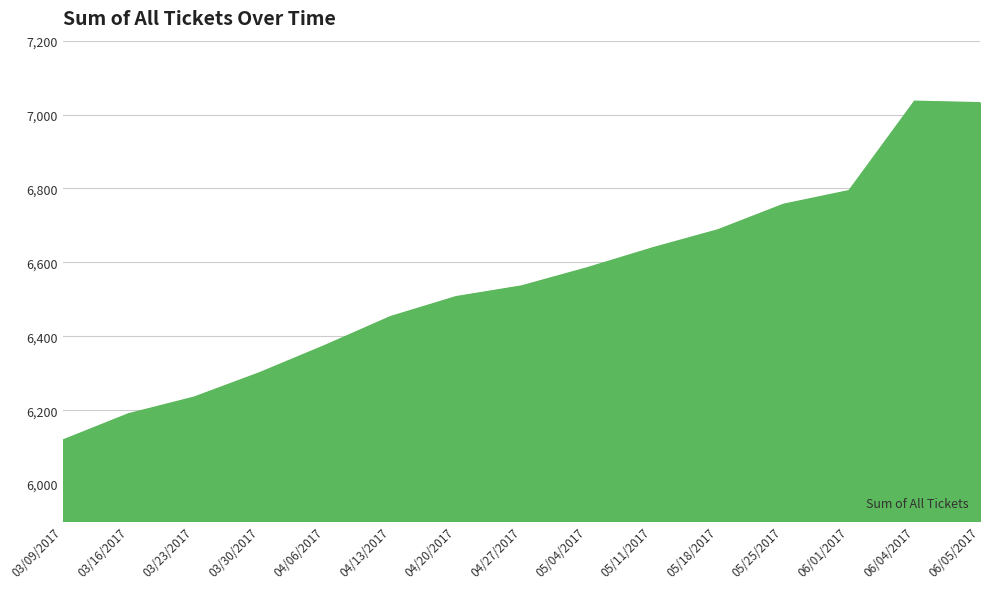

Read the value at 04/20/2017, to the nearest 50.

6500